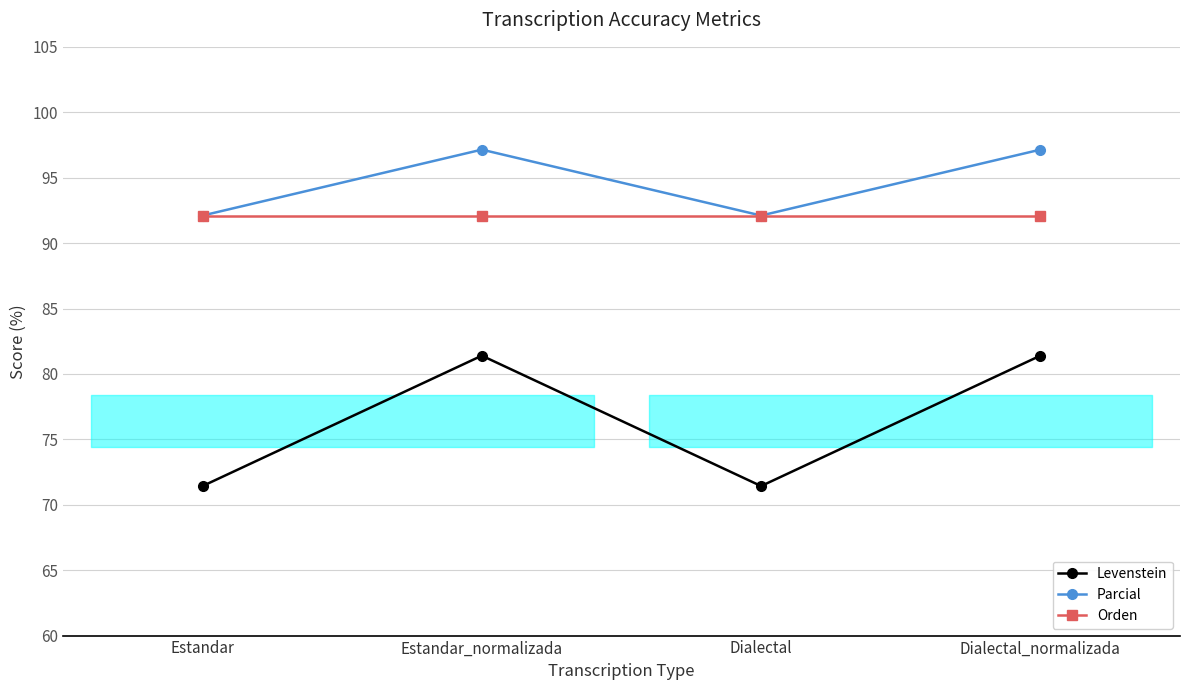

Reading left to right, transcribe all the data shown in this chart.

Levenstein: 71.4	81.4	71.4	81.4
Parcial: 92.1	97.1	92.1	97.1
Orden: 92.1	92.1	92.1	92.1